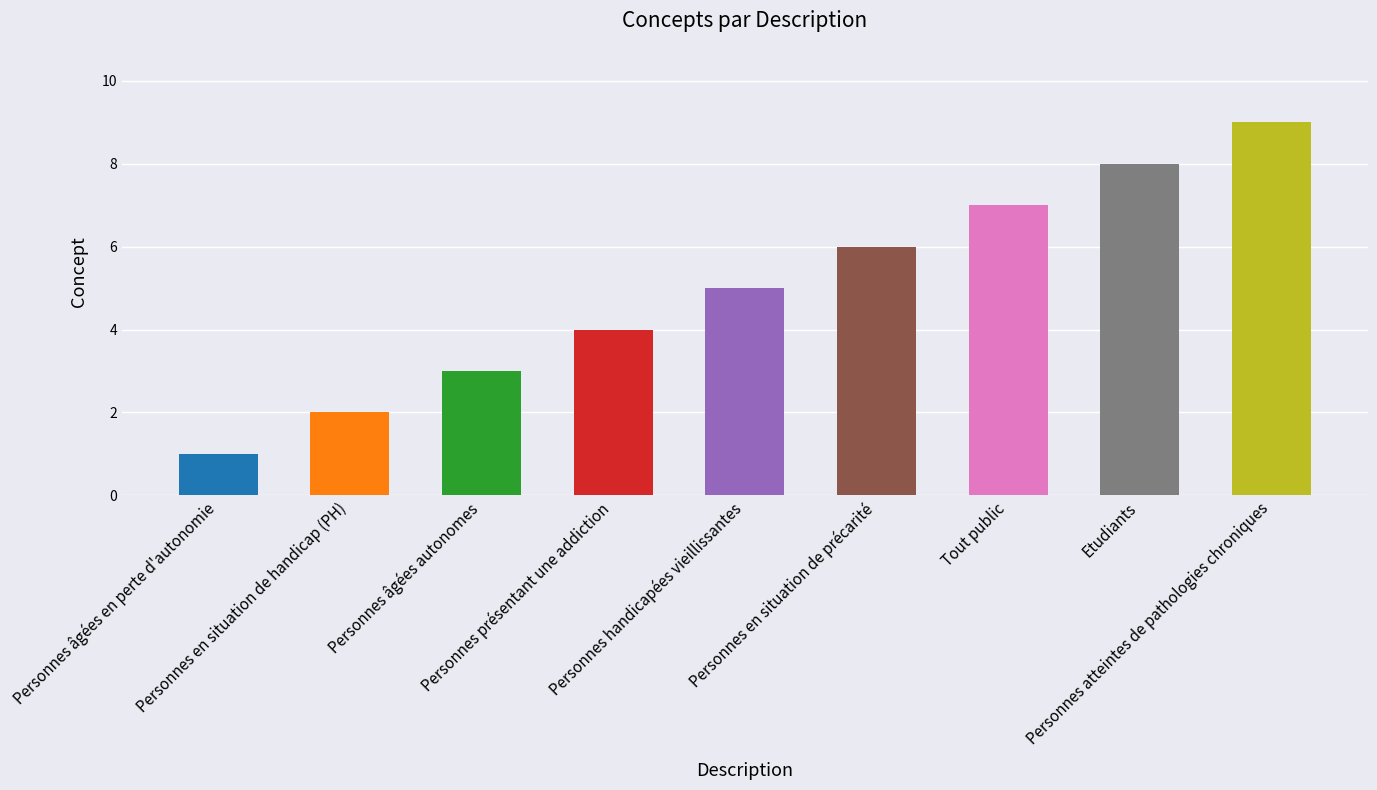

What is the greatest value displayed?

9